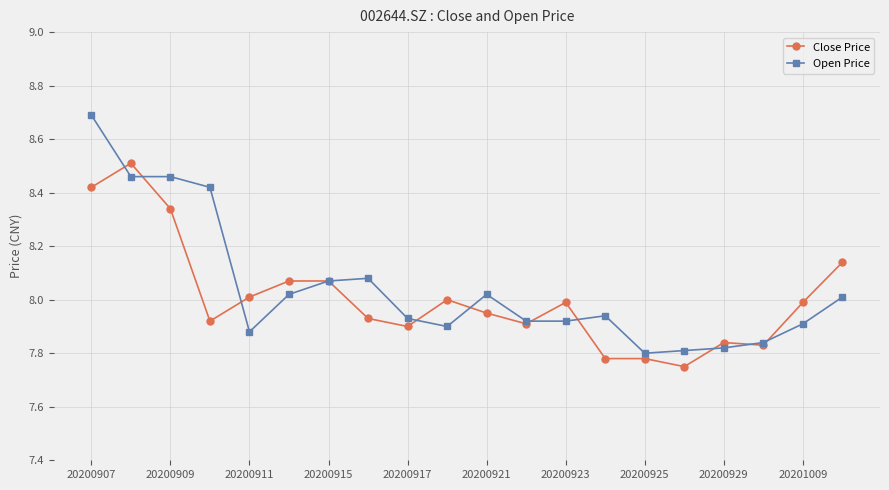

True or false: Close Price has more than 2 points higher than both neighbors.

True